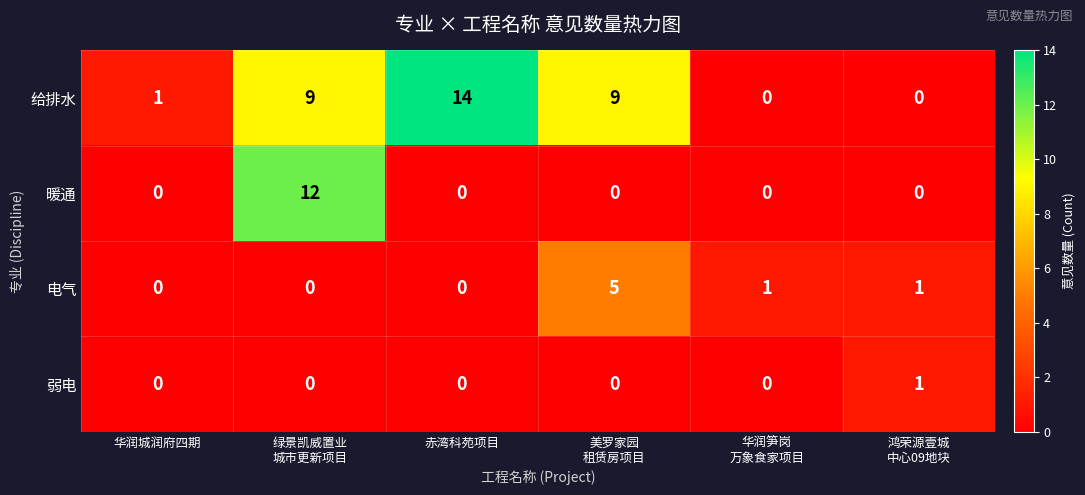

What is the total value across all series at 赤湾科苑项目?

14